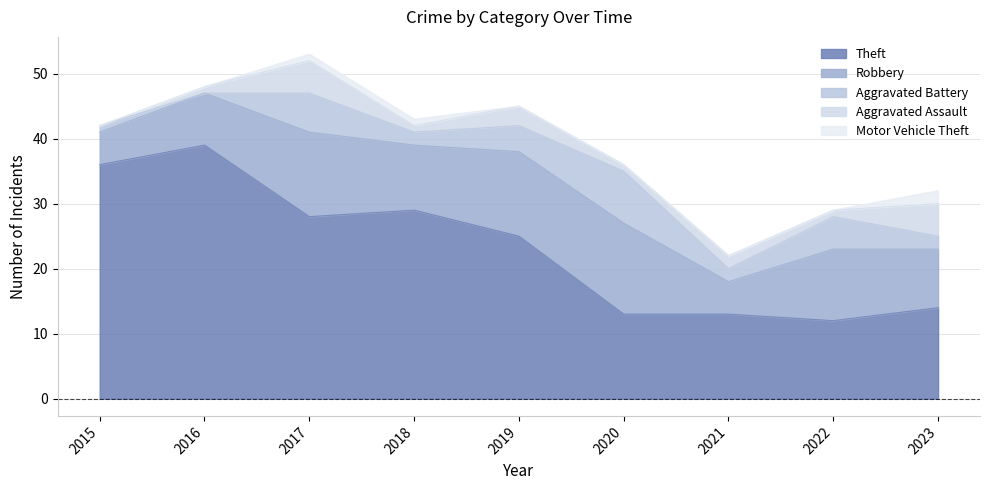

True or false: Motor Vehicle Theft and Aggravated Battery cross at least once.

False